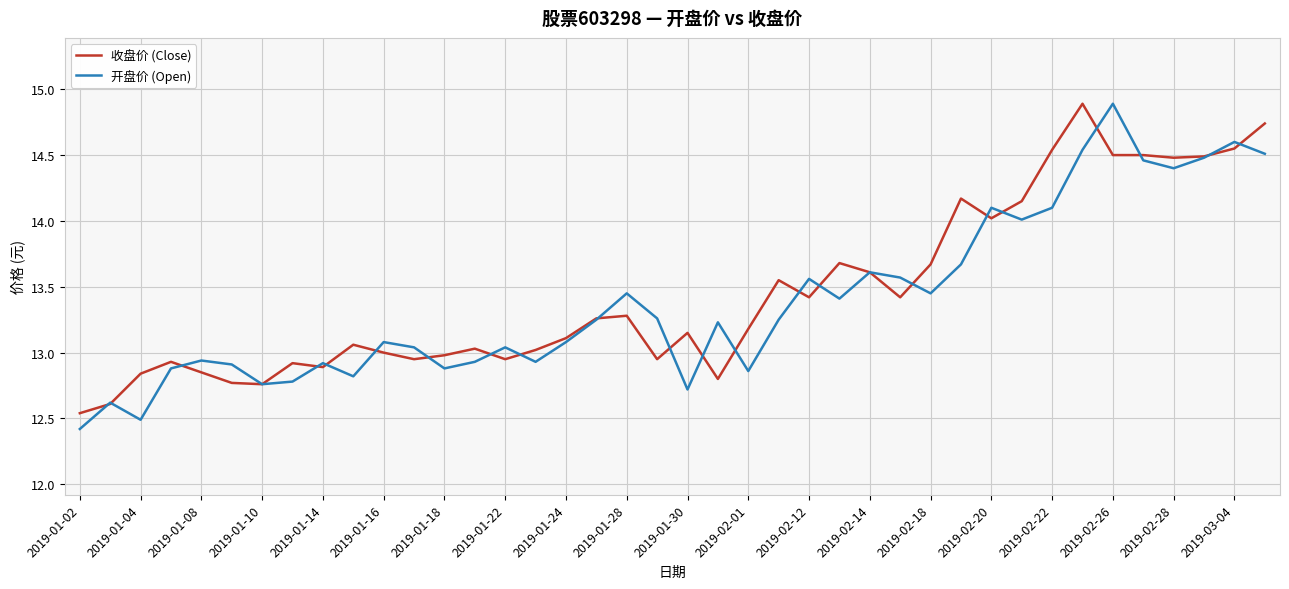

What is the average value of the 收盘价 (Close) series?

13.5